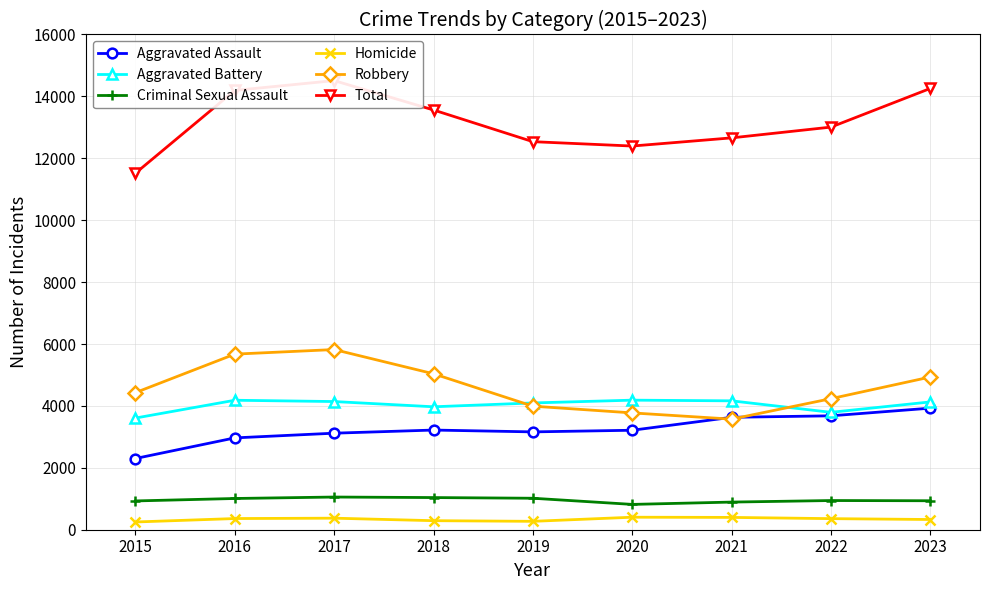

Does the chart display data point markers on the line(s)?

Yes